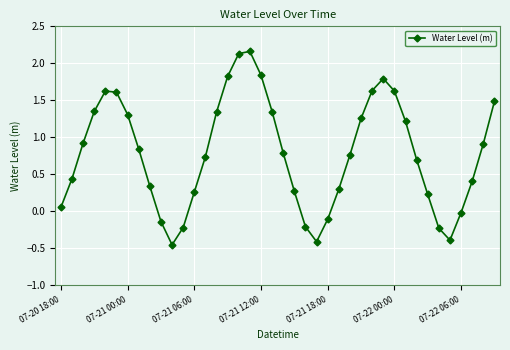

How many points are lower than both their immediate neighbors (excluding endpoints)?

3